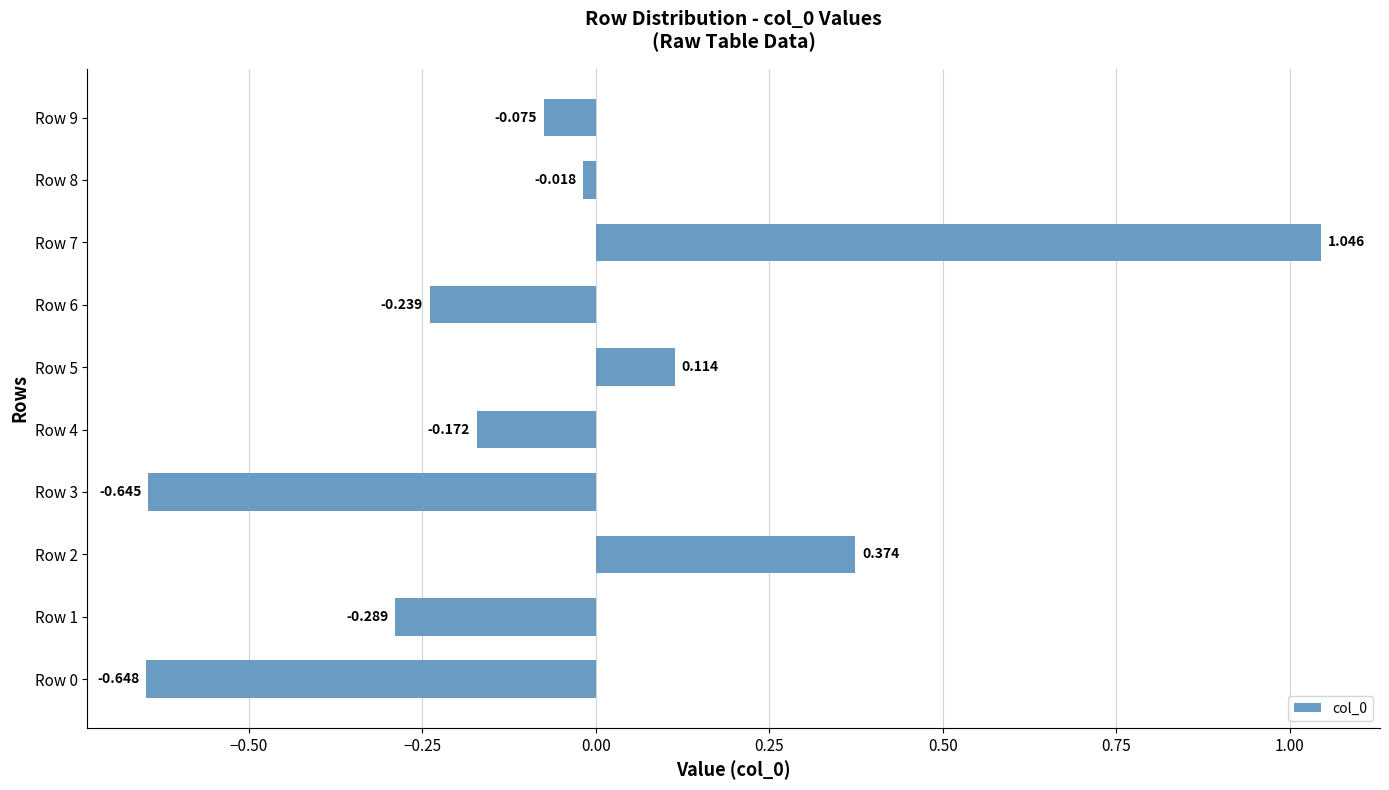

Which label corresponds to the largest value in the chart?

Row 7